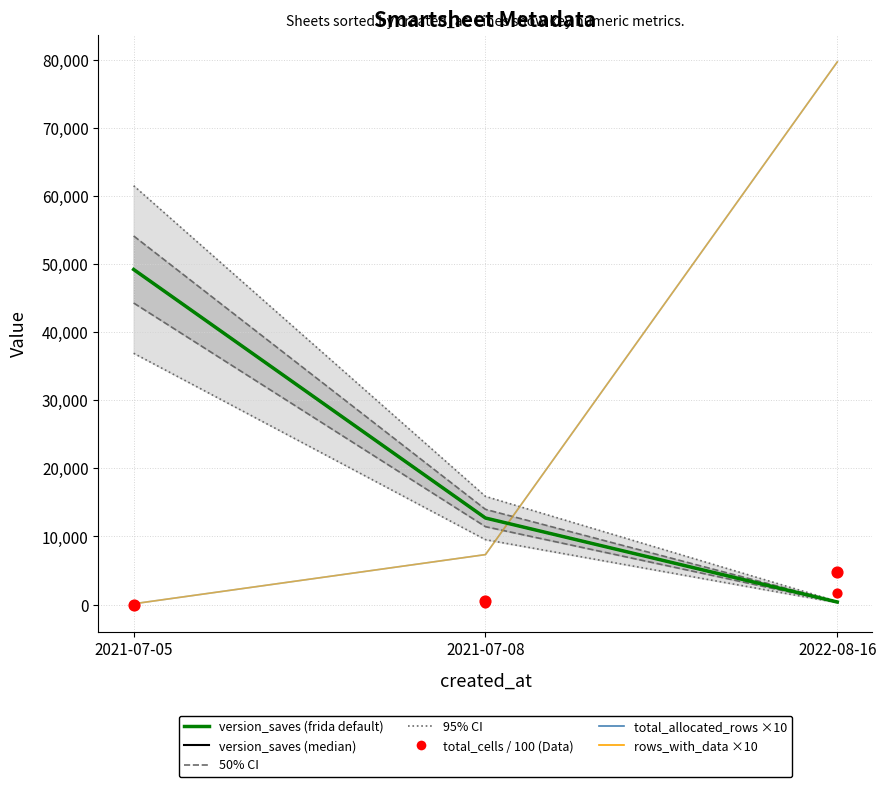

What is the total value across all series at 2021-07-05?

98697.1